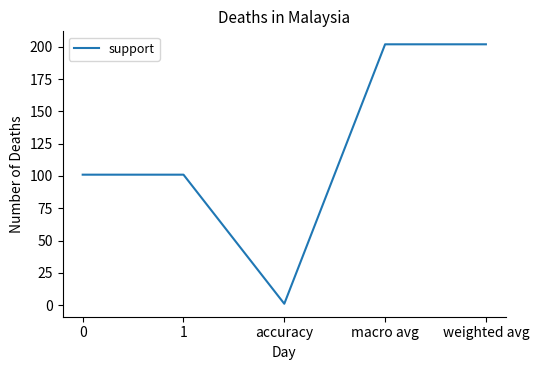

At which category does the data reach its first local valley?

accuracy